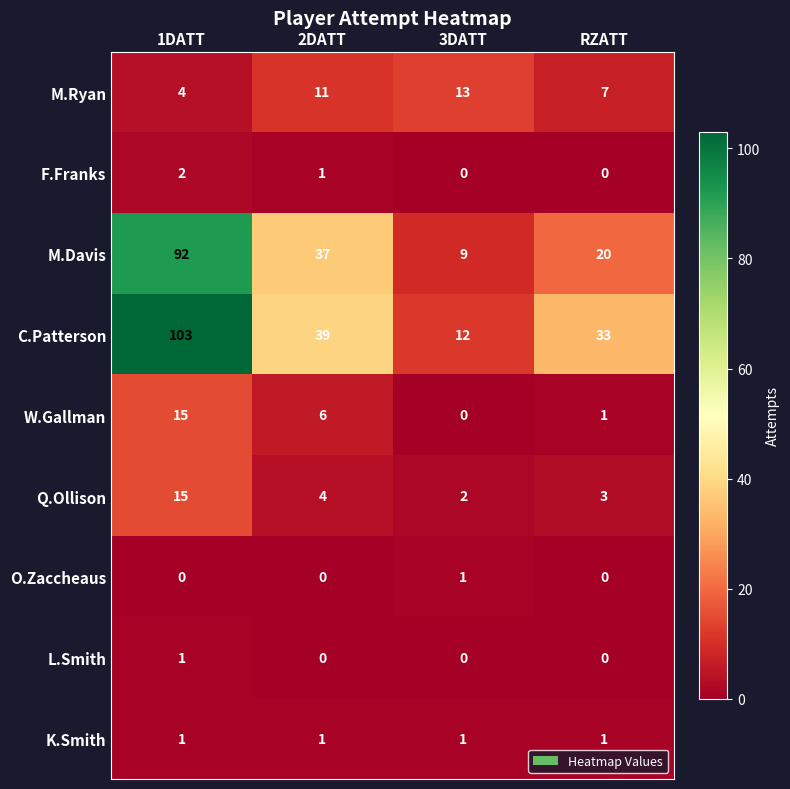

Which series changed the most between 1DATT and RZATT?

M.Davis